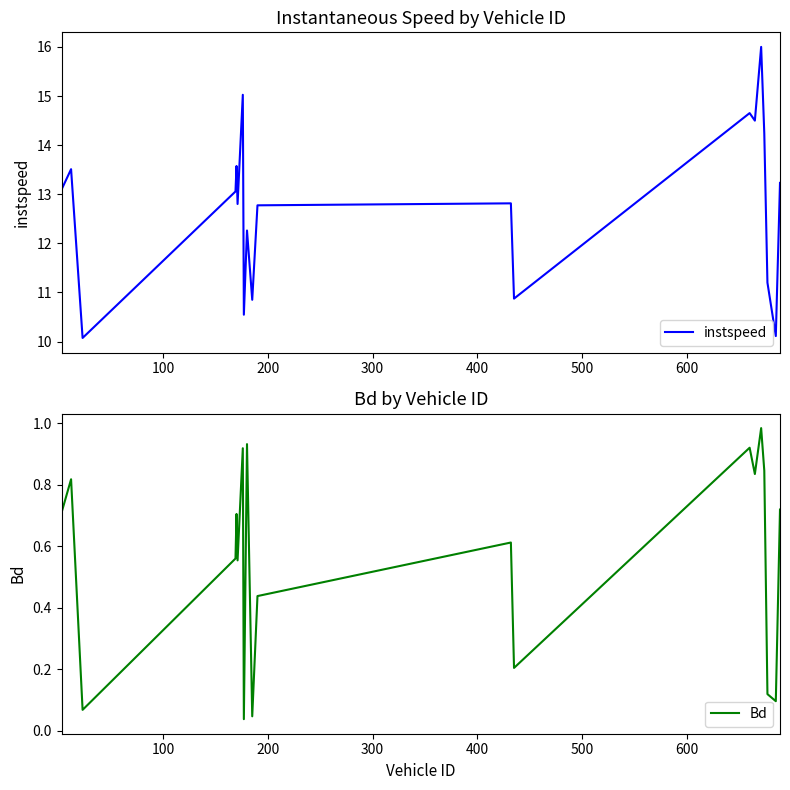

What is the minimum value for instspeed?

10.1